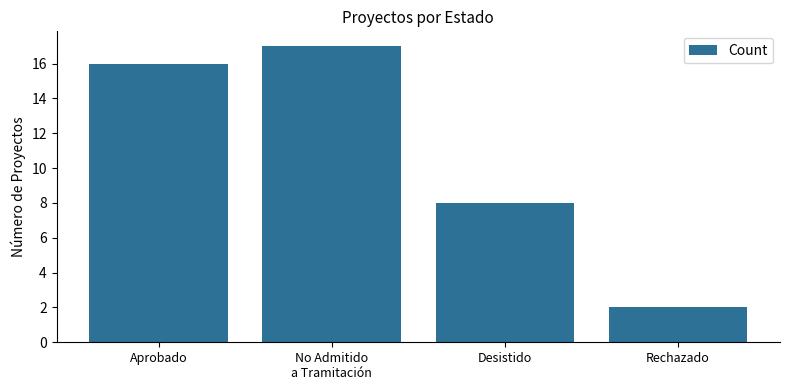

What is the difference between the maximum and minimum values?

15